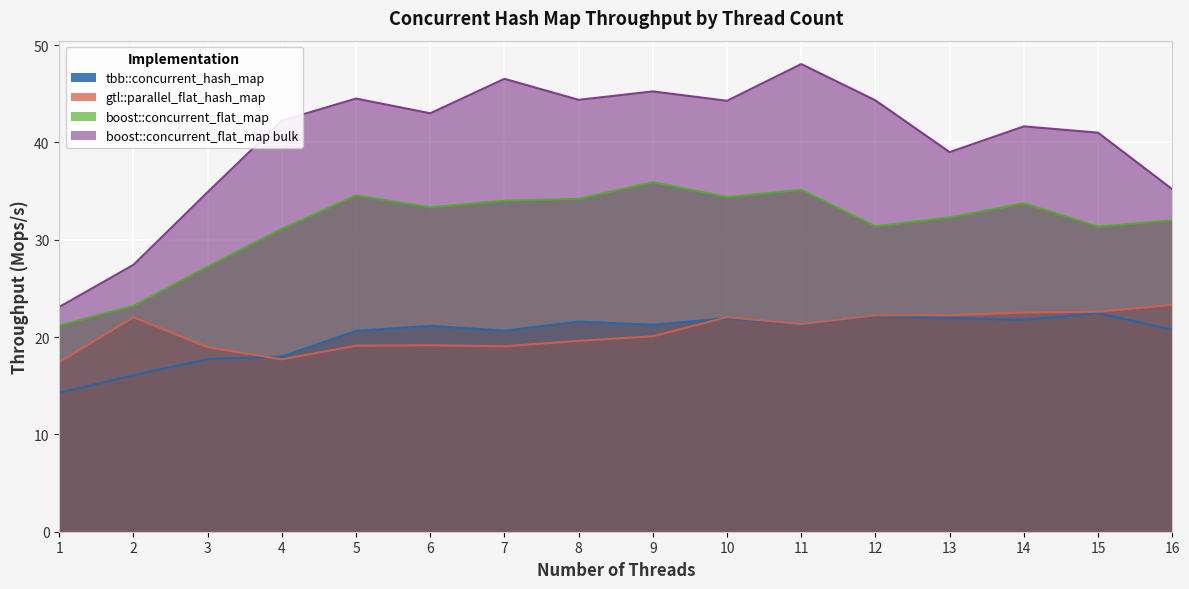

Which label corresponds to the smallest value in the chart?

1